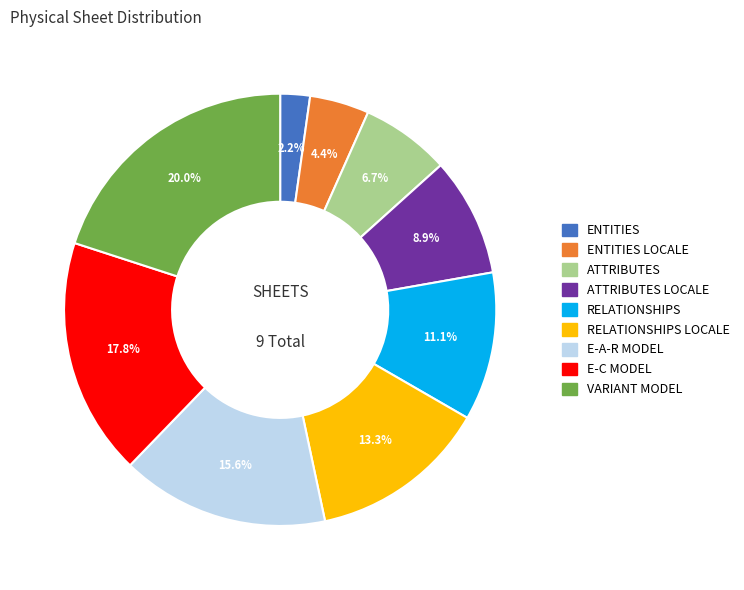

Count the number of slices in the pie.

9